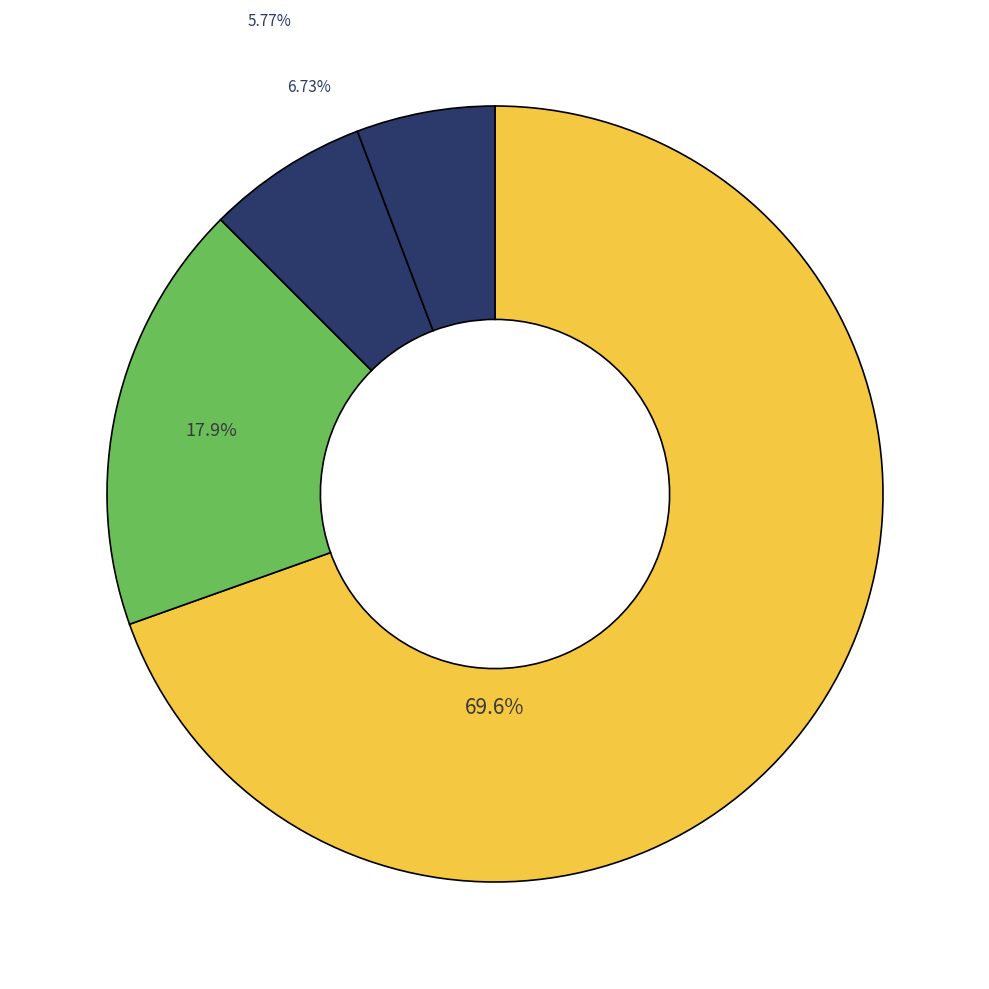

How many slices are in this pie chart?

4